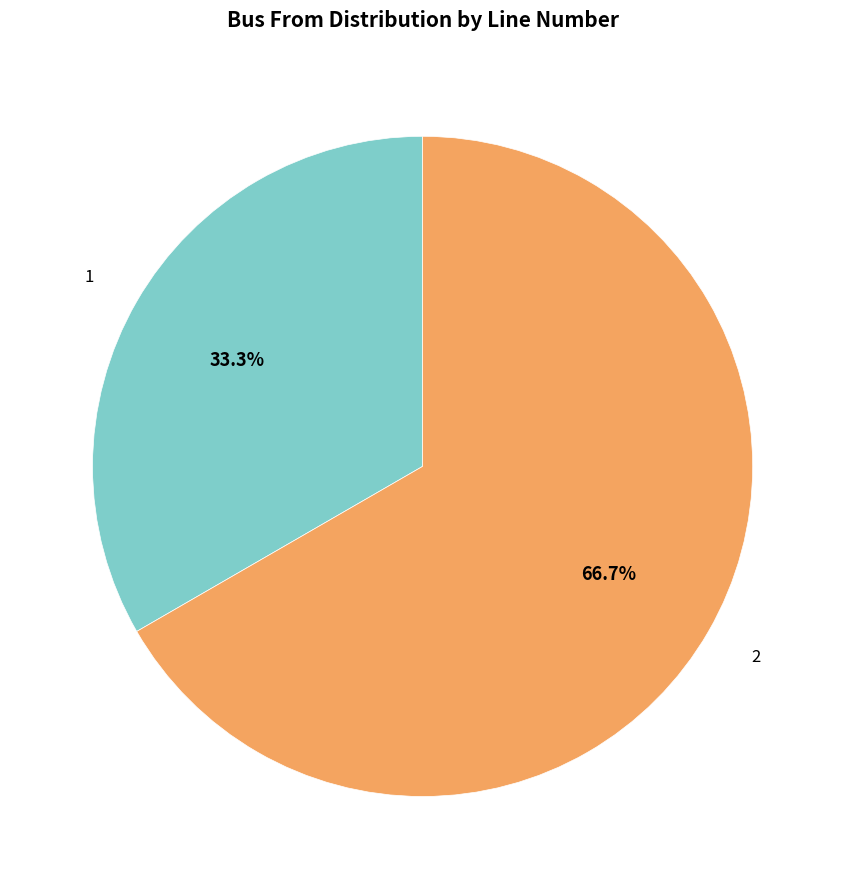

Is there a majority slice in this chart?

Yes